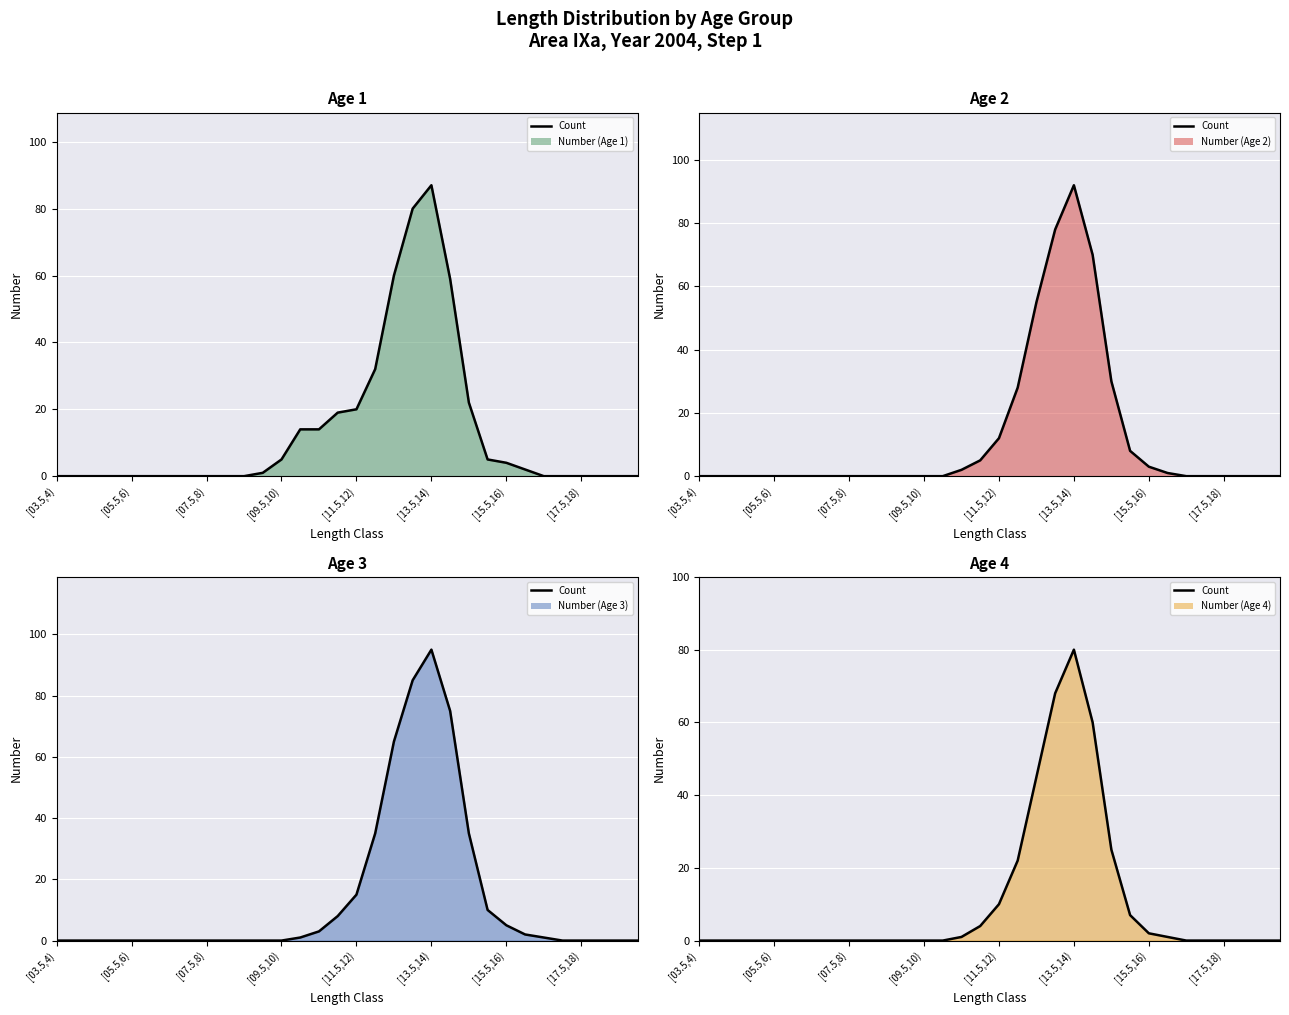

How many lines are shown in the chart?

1